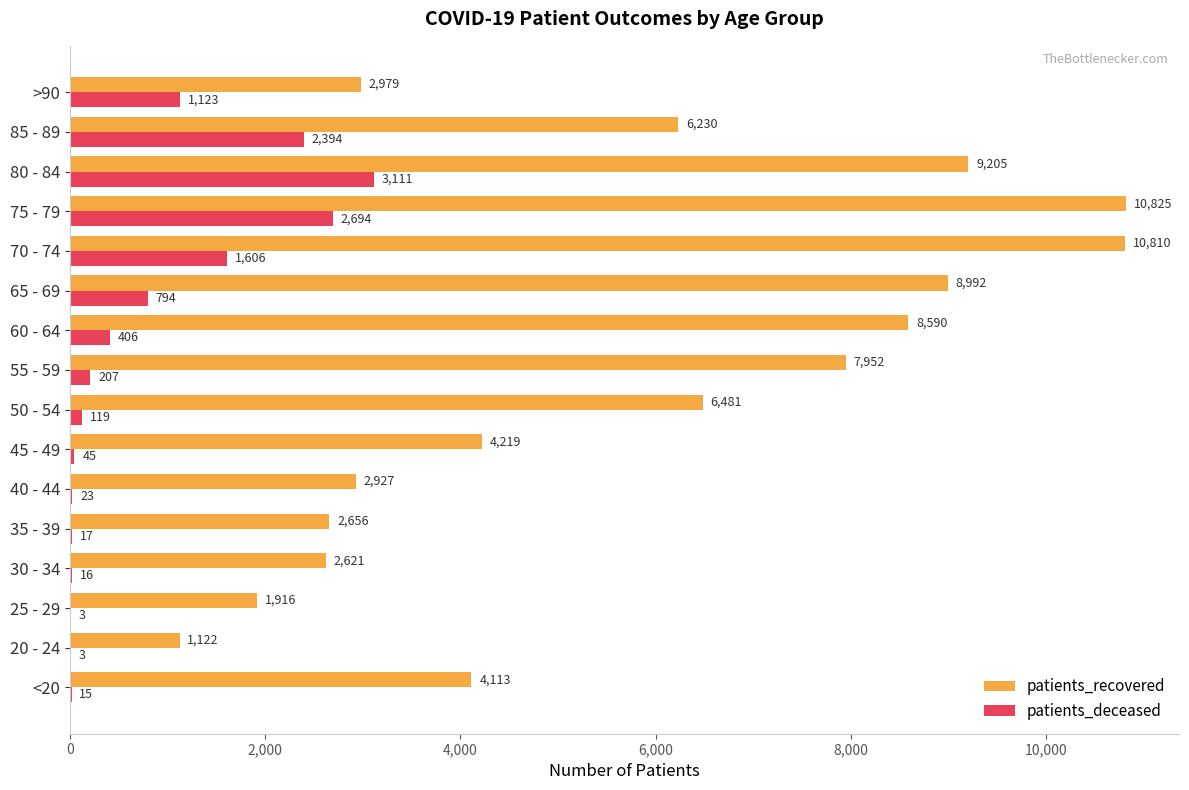

What is the sum of the patients_recovered values at 35 - 39 and 85 - 89?

8886